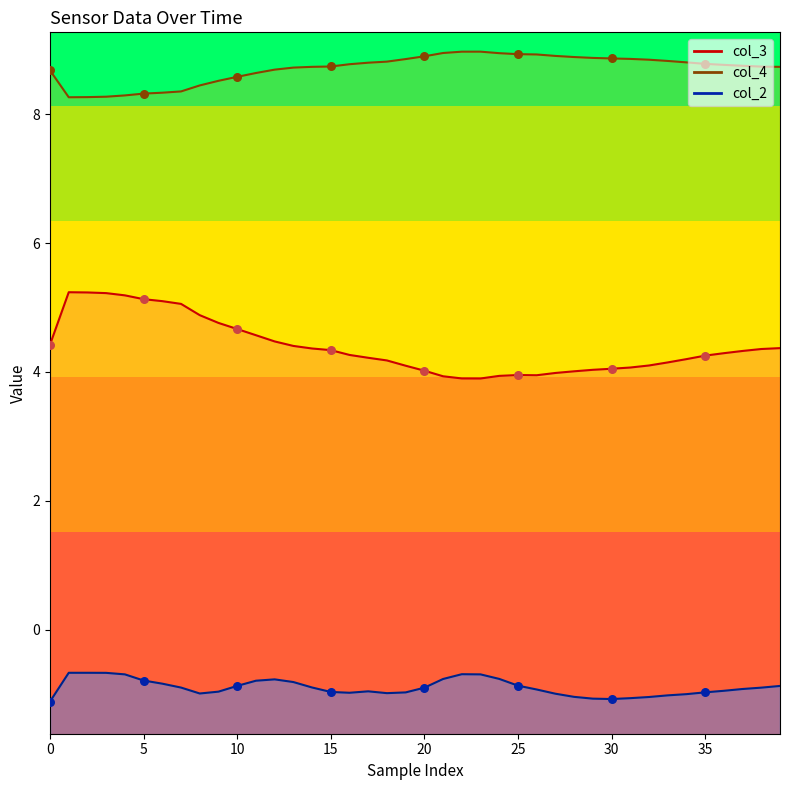

Is the value of col_4 at 11 greater than the value of col_3 at 13?

Yes